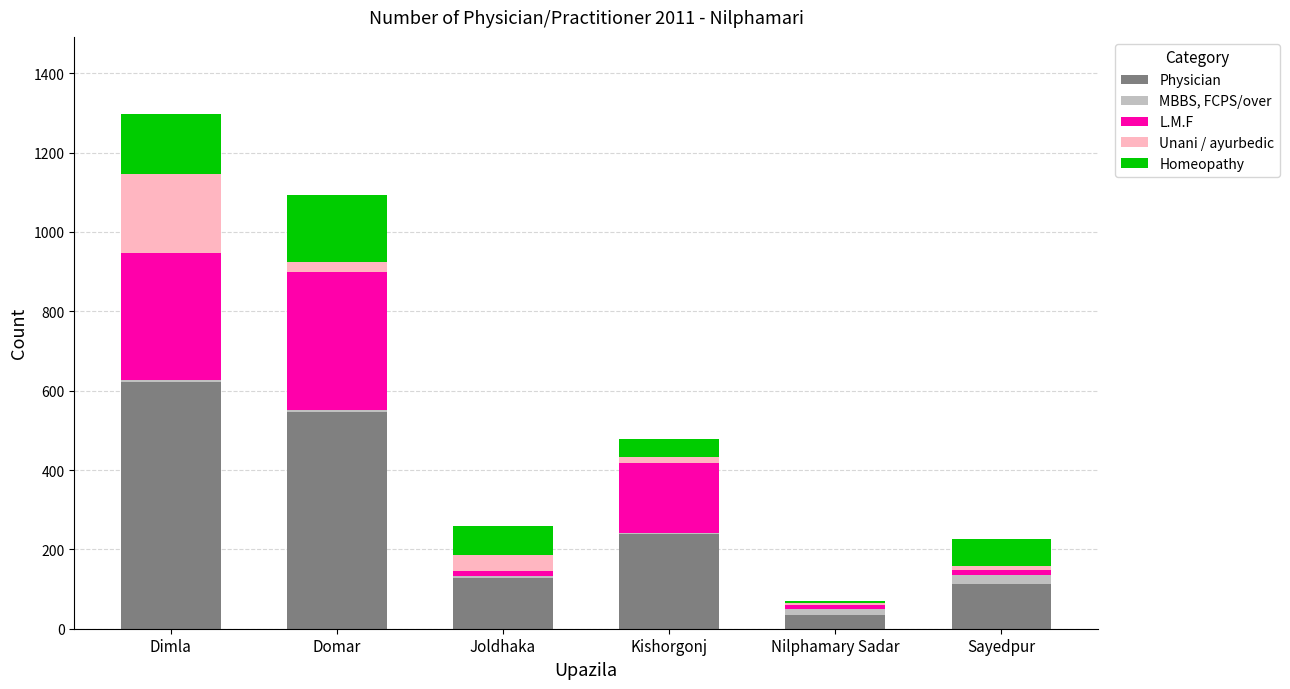

Reading left to right, list the values for the Physician series.

Dimla=622	Domar=546	Joldhaka=129	Kishorgonj=239	Nilphamary Sadar=35	Sayedpur=113